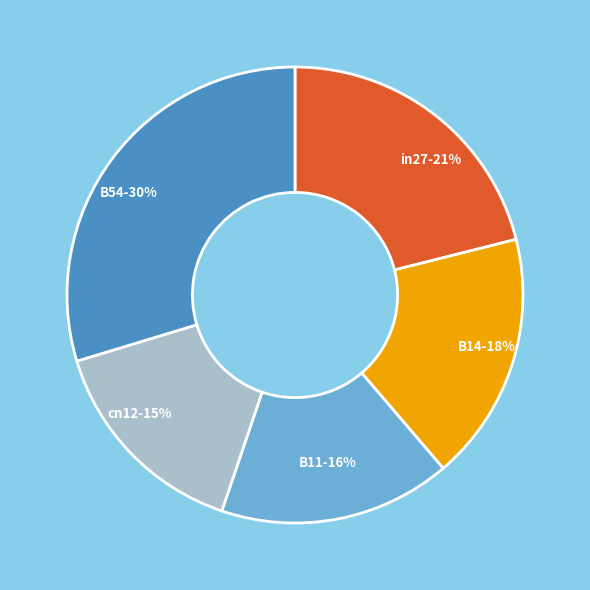

The B14 slice represents 30% of the pie. True or false?

False